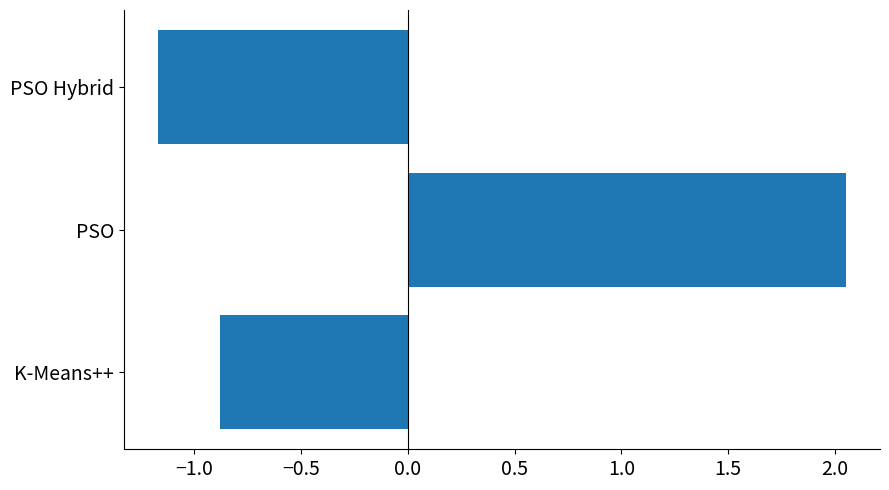

Are the bars horizontal?

Yes